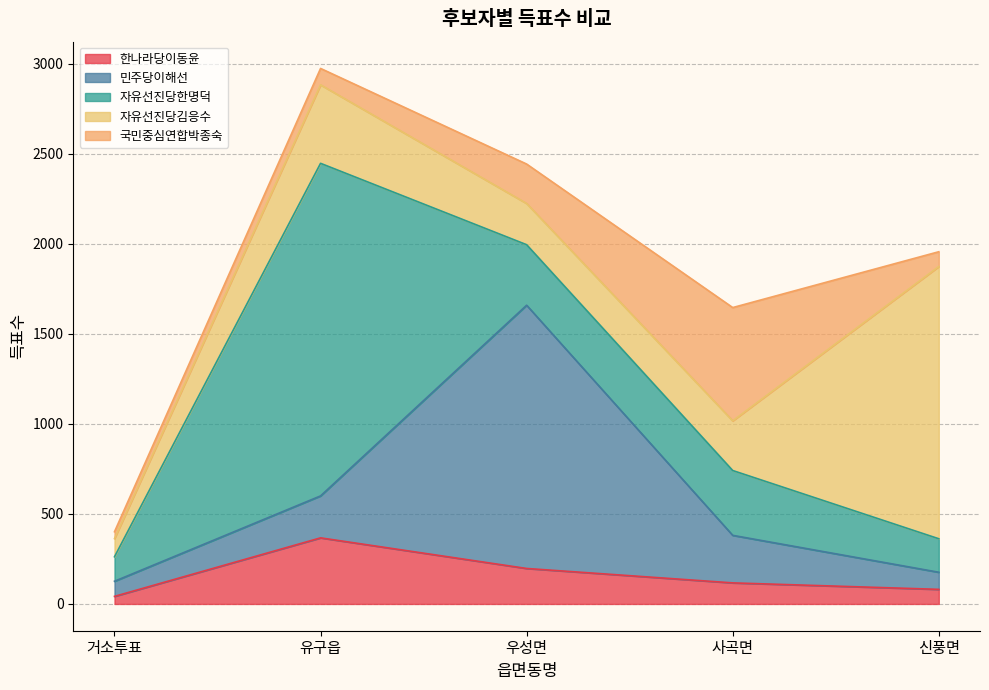

At which category is the sum across all series the highest?

유구읍